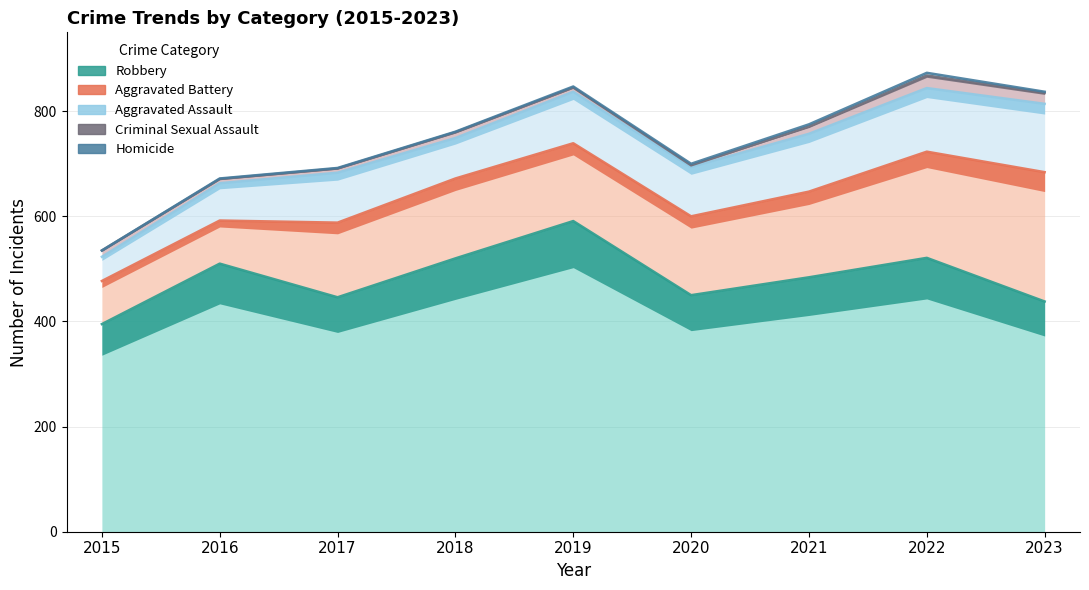

Between 2018 and 2023, which series saw the biggest shift?

Aggravated Battery